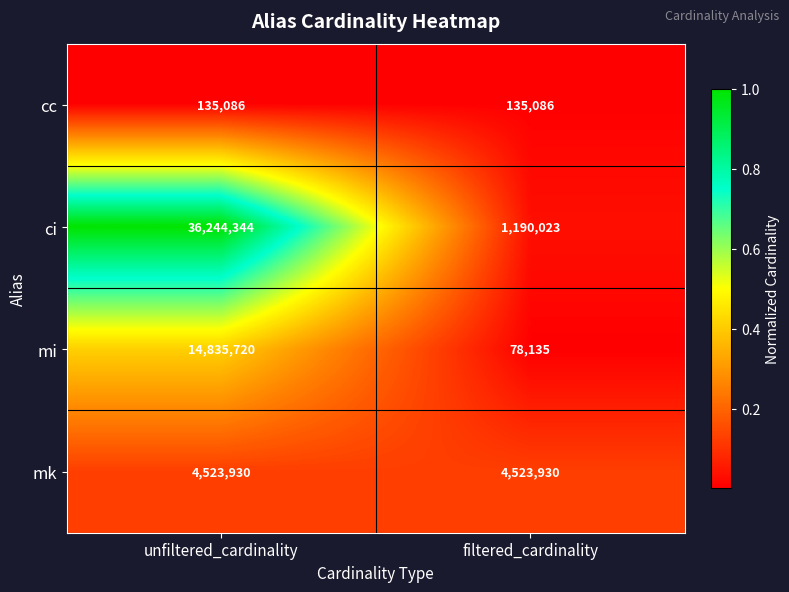

Which series changed the most between unfiltered_cardinality and filtered_cardinality?

ci